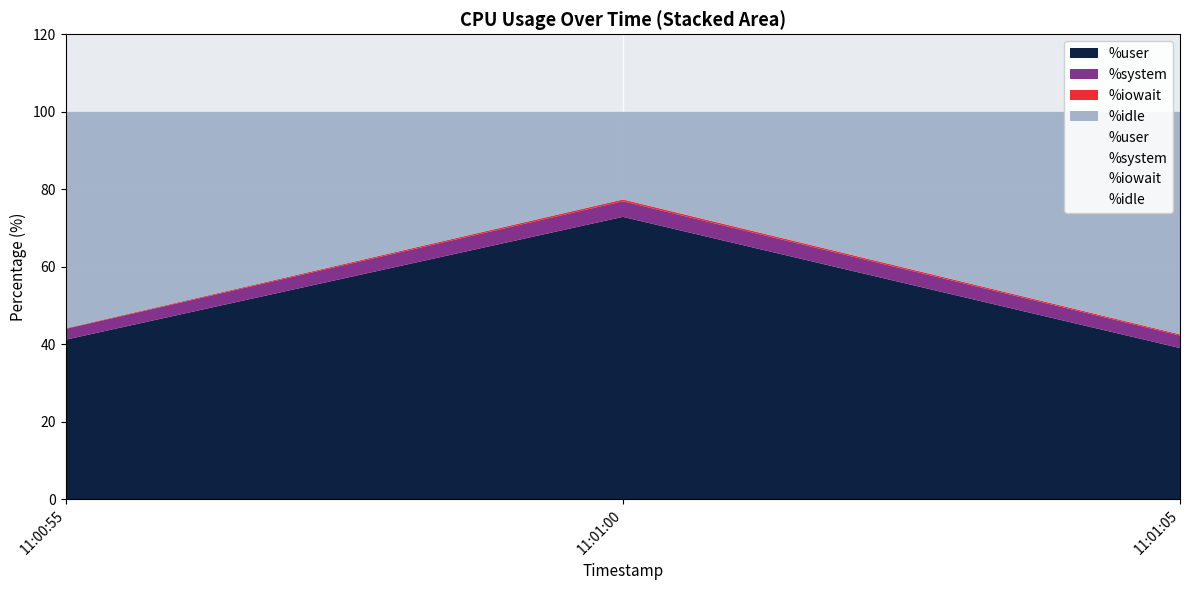

At 11:00:55, list the series in order from largest to smallest.

%idle, %user, %system, %iowait